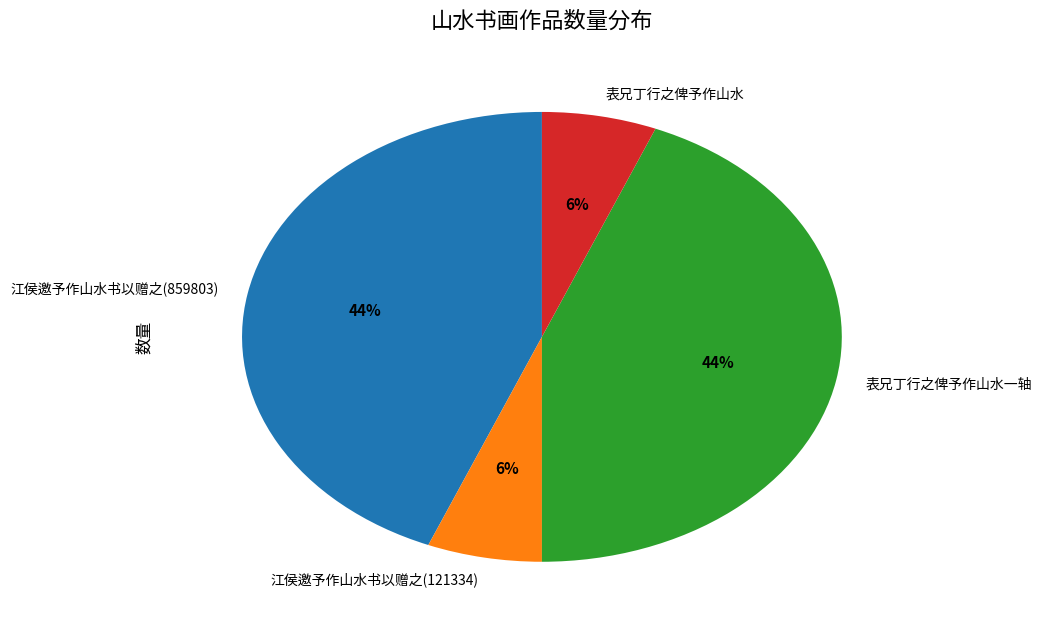

True or false: 江侯邀予作山水书以赠之(859803) accounts for 55% of the total.

False